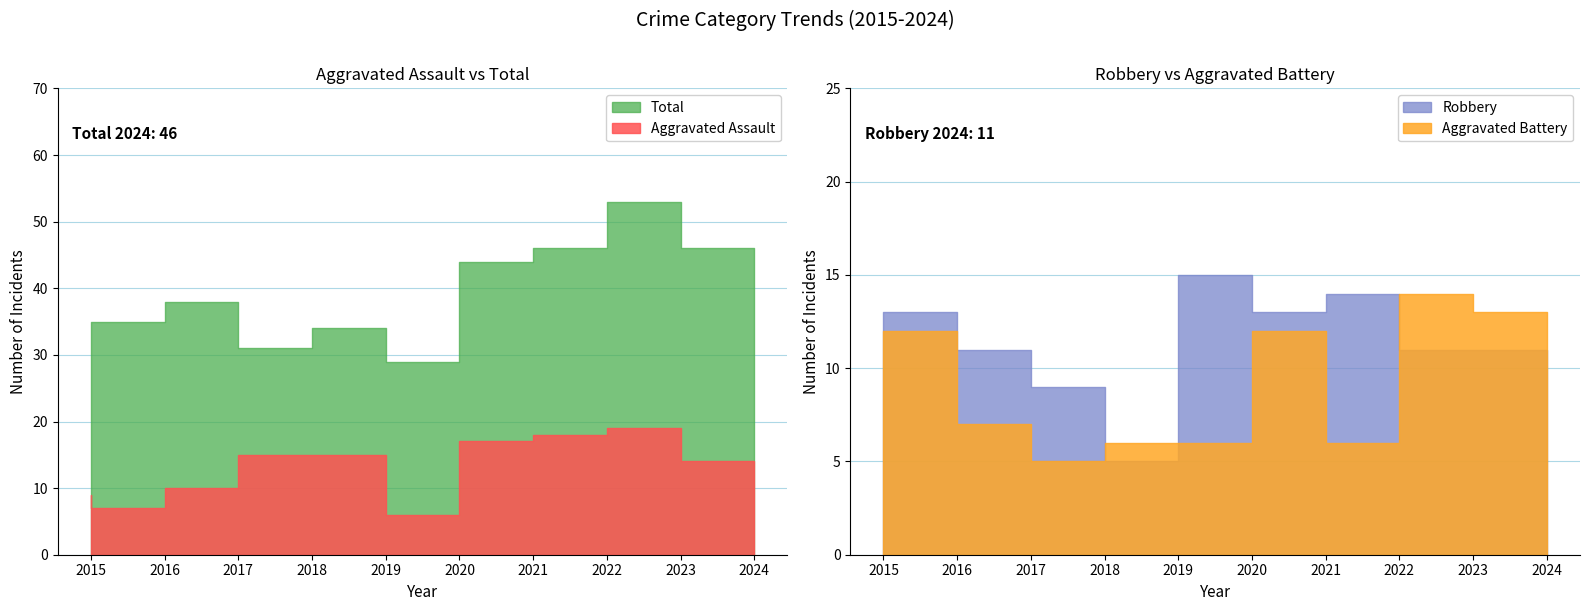

Does the chart display data point markers on the line(s)?

No